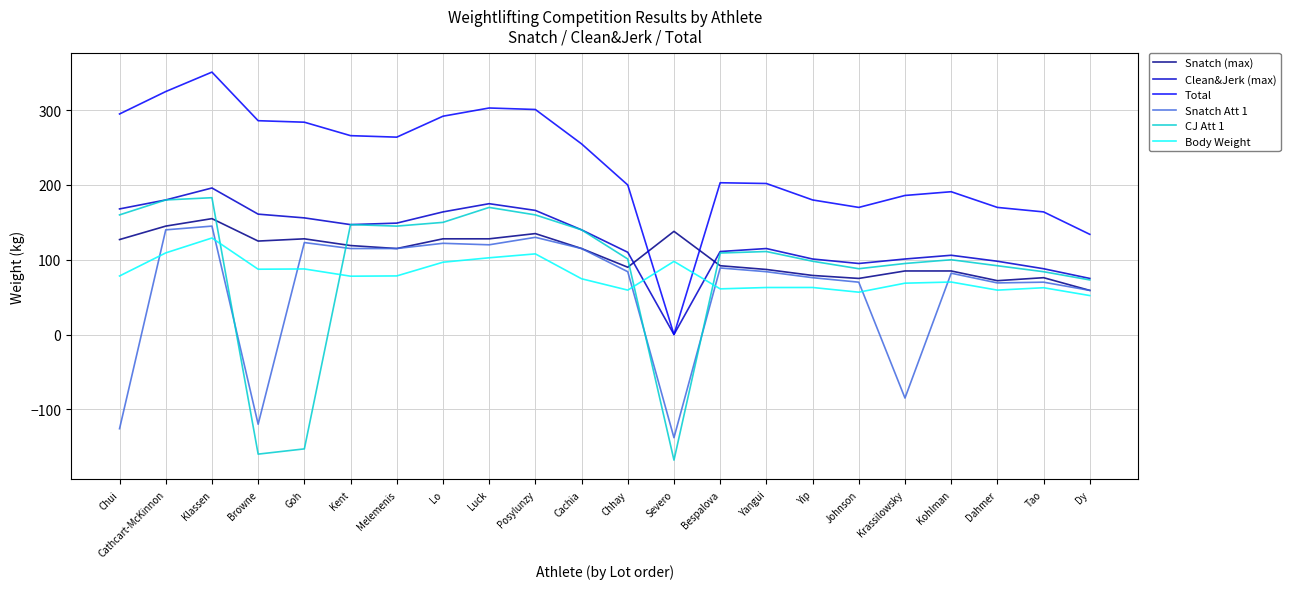

What are all the series names shown in the legend?

Snatch (max), Clean&Jerk (max), Total, Snatch Att 1, CJ Att 1, Body Weight